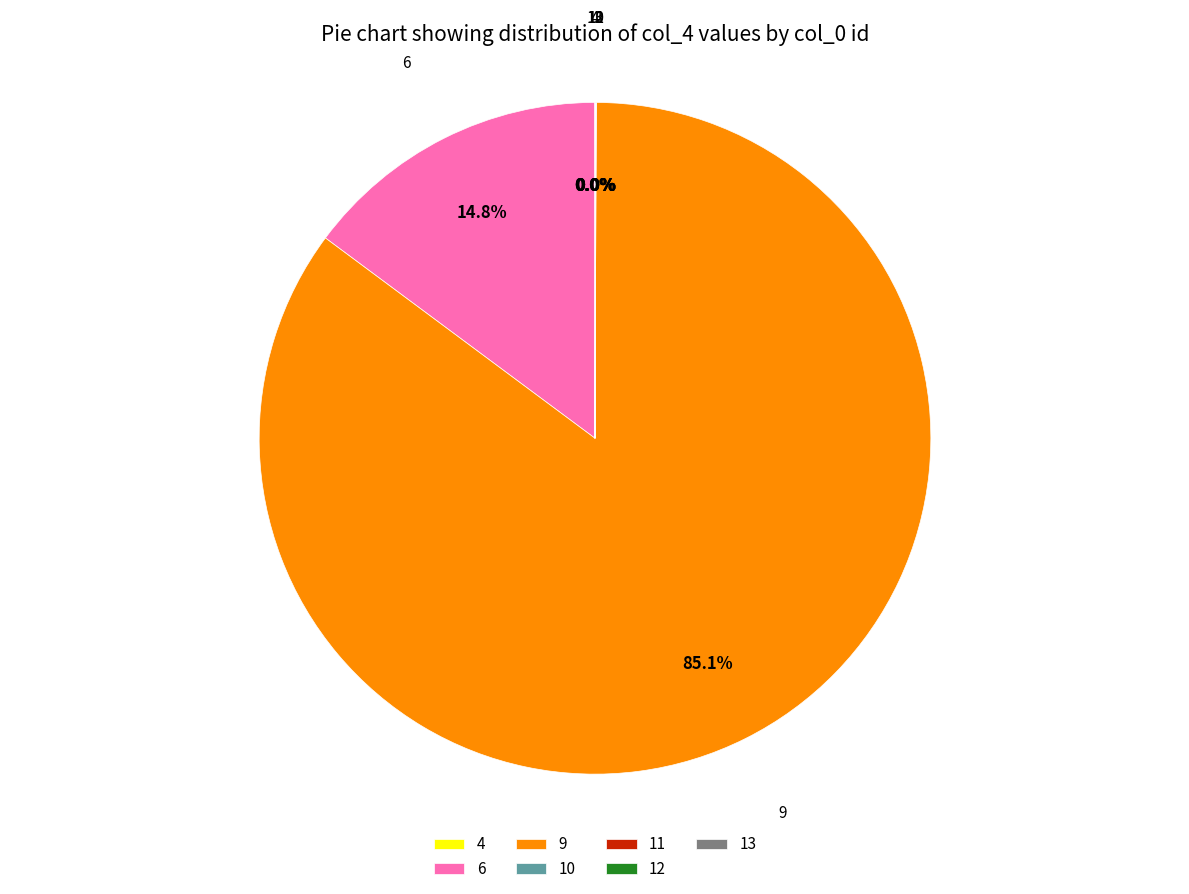

Which slice is the largest?

9